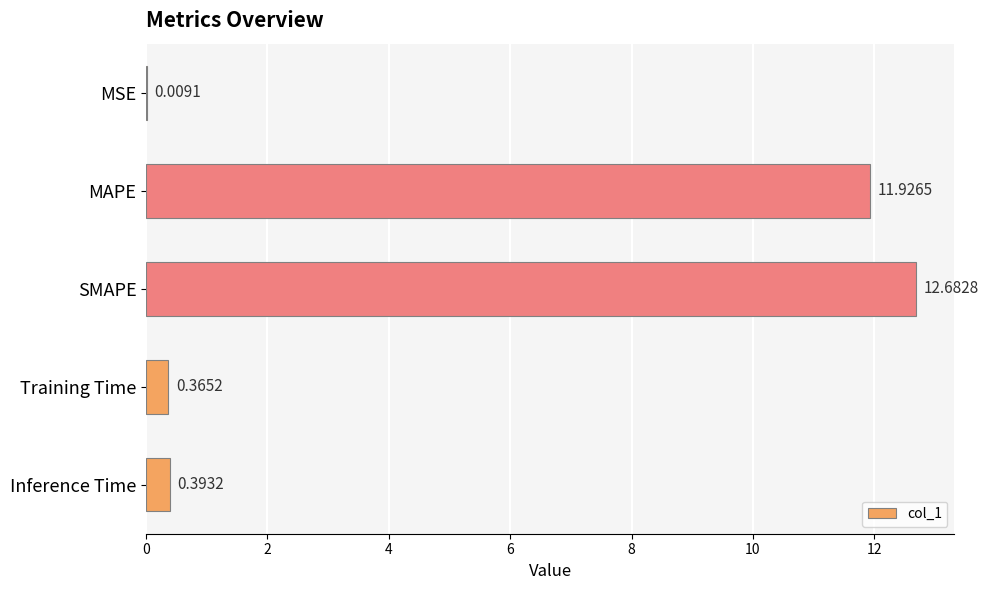

What is the sum of all values?

25.4